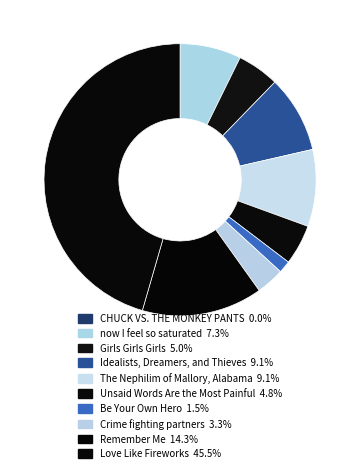

To the nearest percent, what is the combined percentage of Remember Me and Love Like Fireworks?

60%